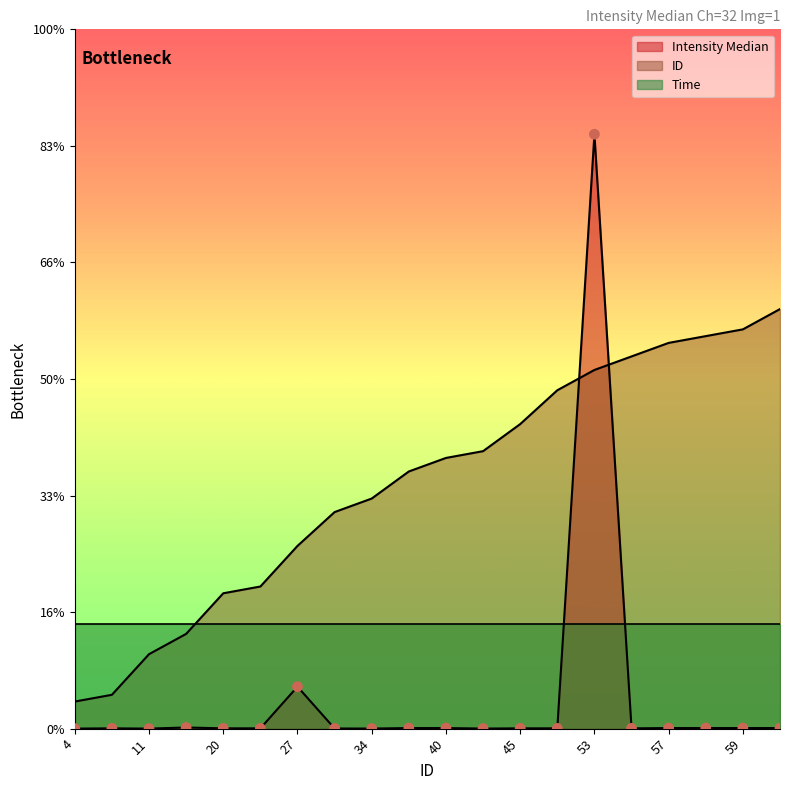

What is the total value across all series at 57?

331.5